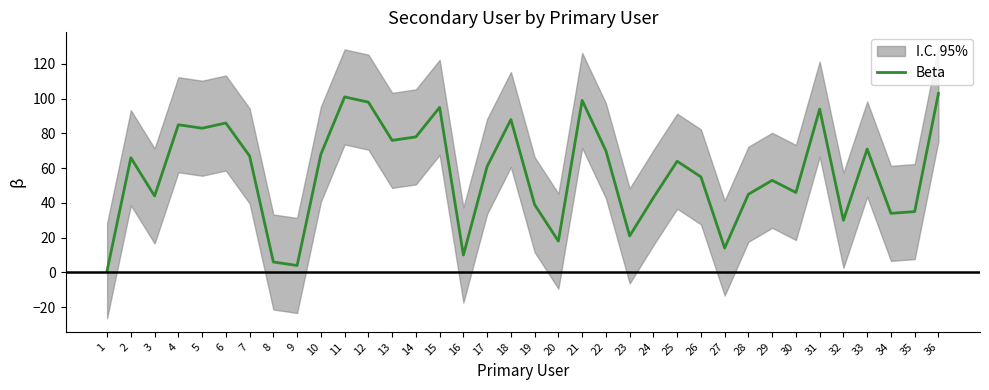

Where is the first local minimum?

3